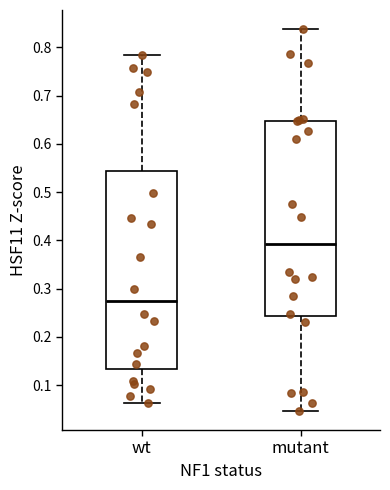

Which box has the lowest median line?

wt